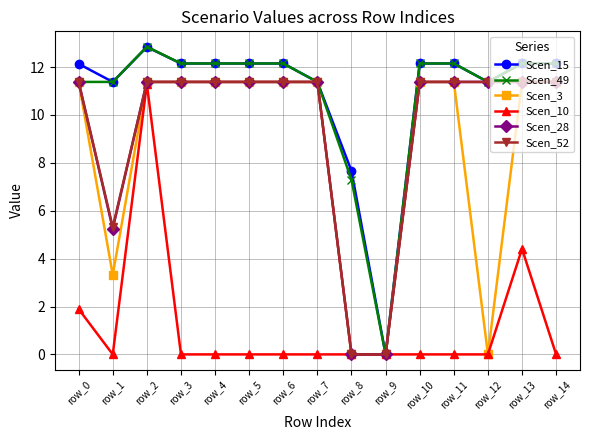

Where does the Scen_49 series first go above 12?

row_2